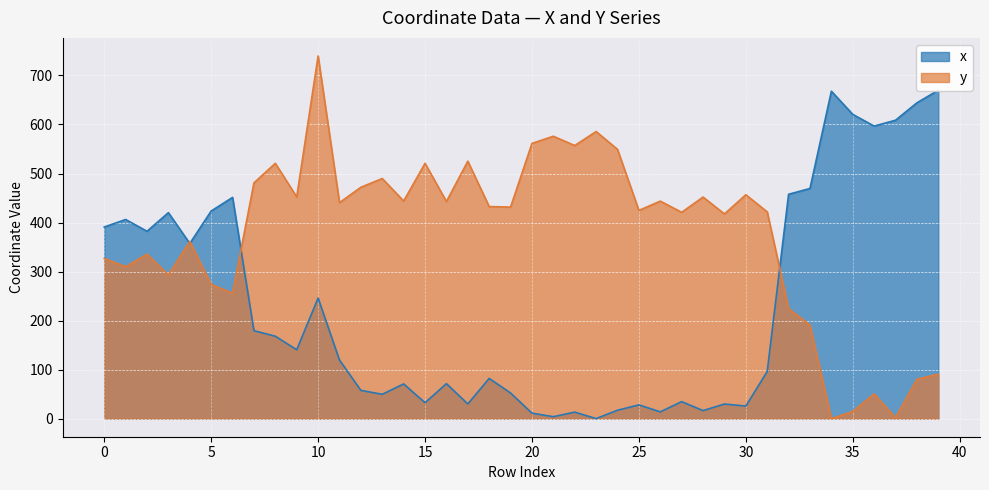

The value of x at 30 is 25.6. True or false?

True